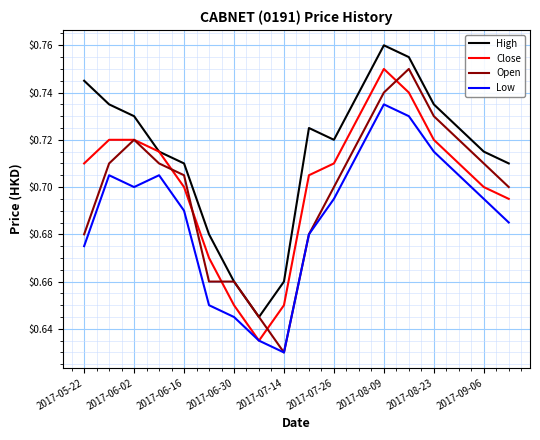

Which series has the largest total across all categories?

High